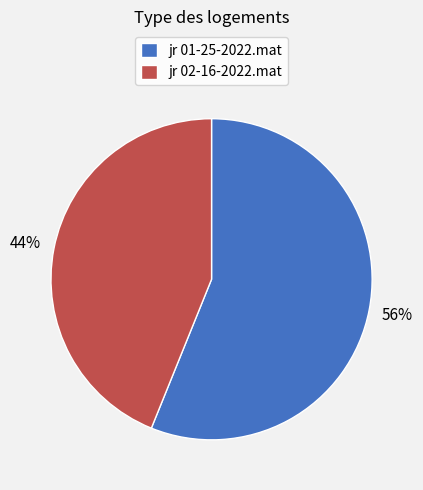

The jr 02-16-2022.mat slice represents 55% of the pie. True or false?

False